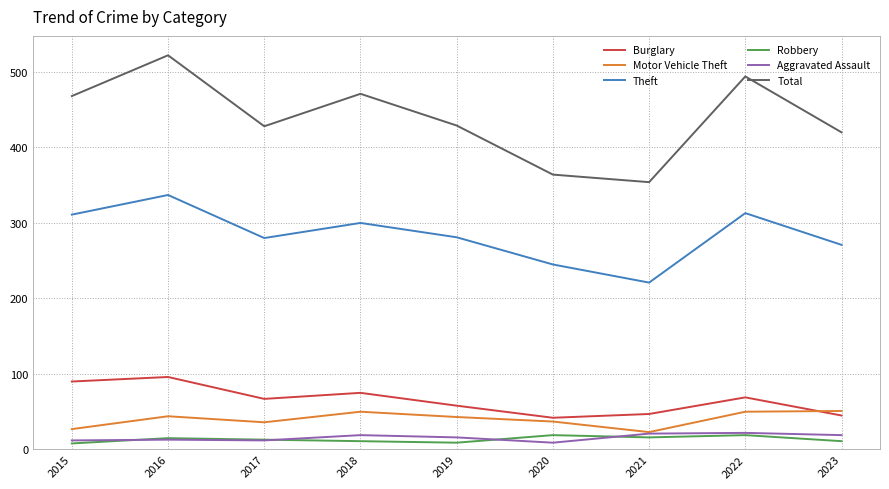

True or false: Burglary has a value of 47 at 2021.

True